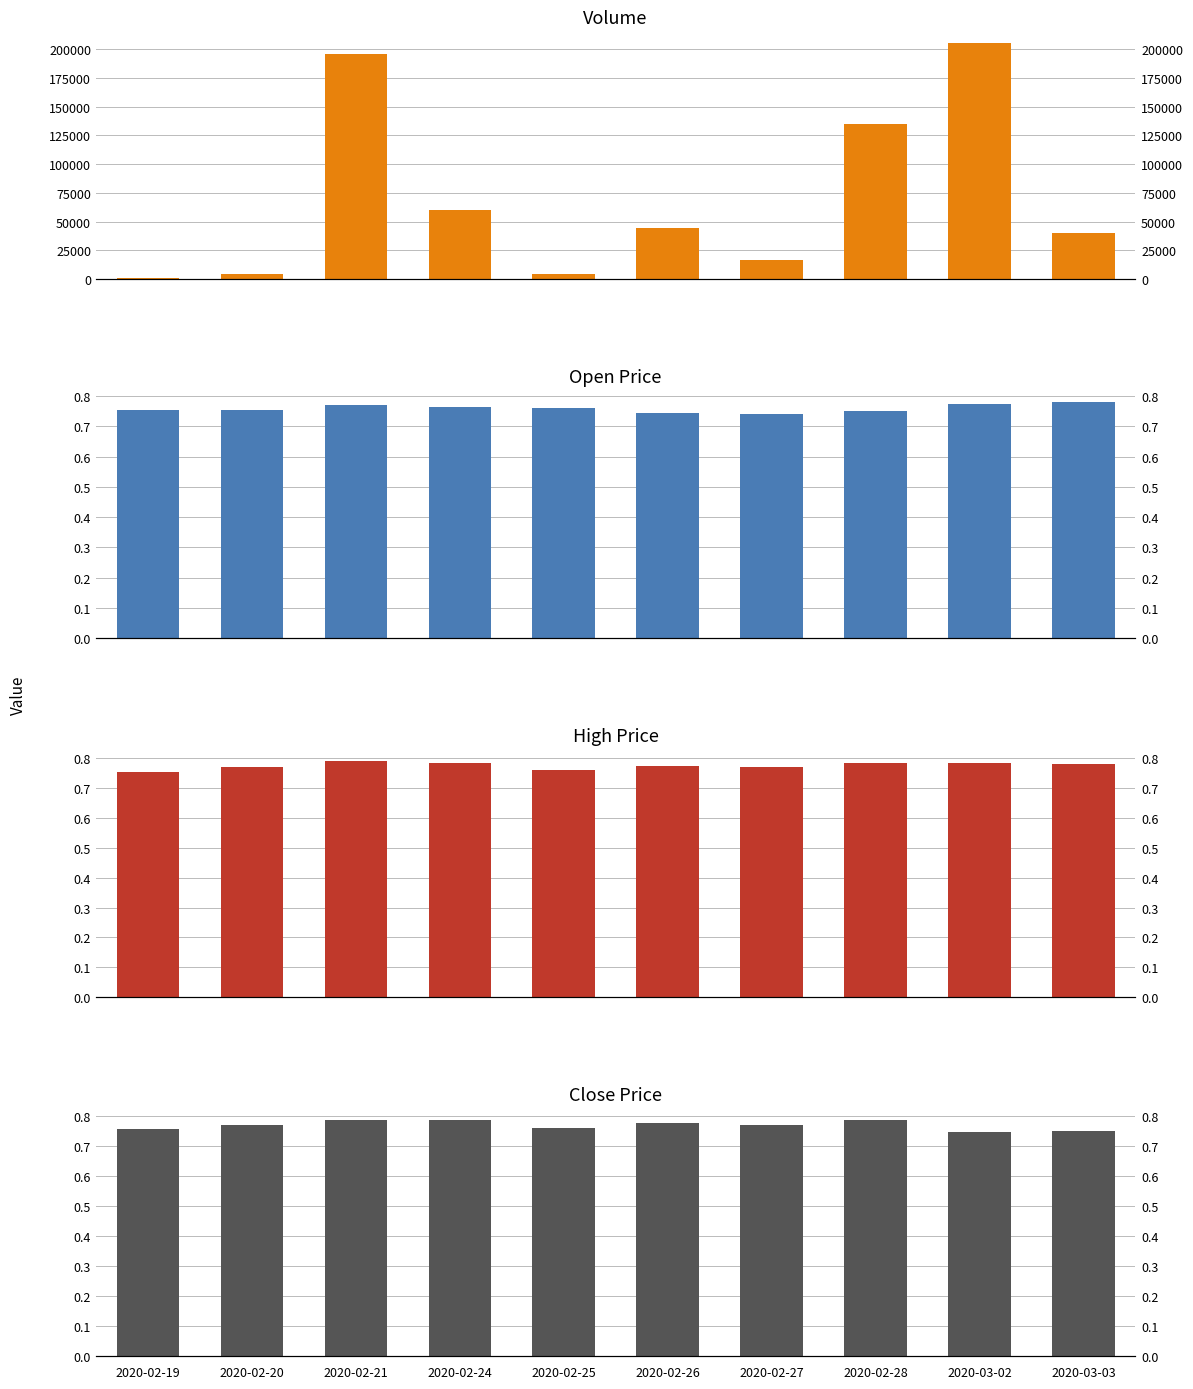

How many bars are there in each group?

4